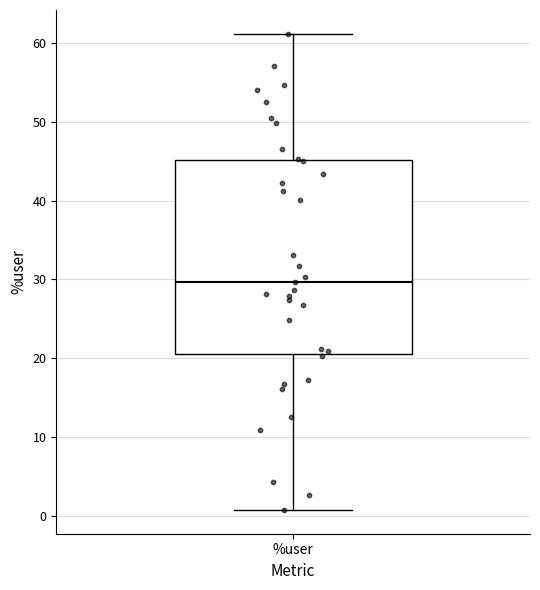

Read this box plot against the y-axis: the position of the median line, the range covered by the box, and the ends of both whiskers. The values are not printed on the chart, so give them approximately, as read against the axis.

median 30, box 21 to 45, whiskers 1 to 61